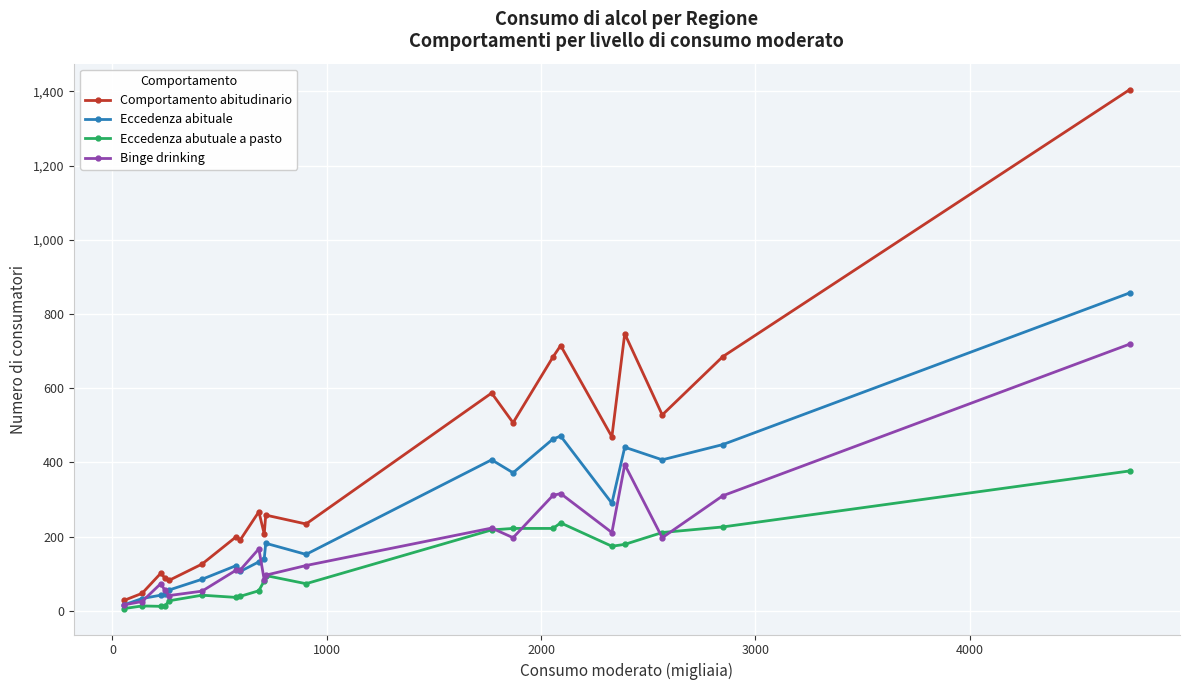

Which series has the widest spread of values?

Comportamento abitudinario